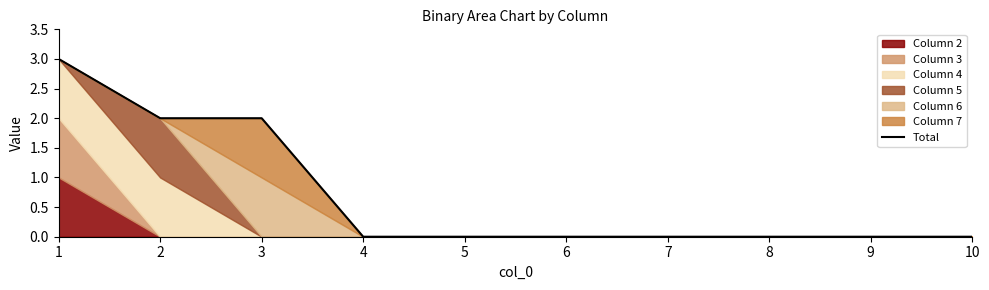

List the labels in order of value, smallest first.

4, 5, 6, 7, 8, 9, 10, 2, 3, 1